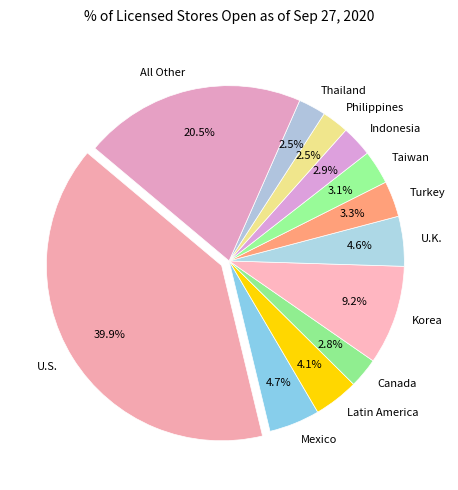

How many segments does this pie chart have?

12